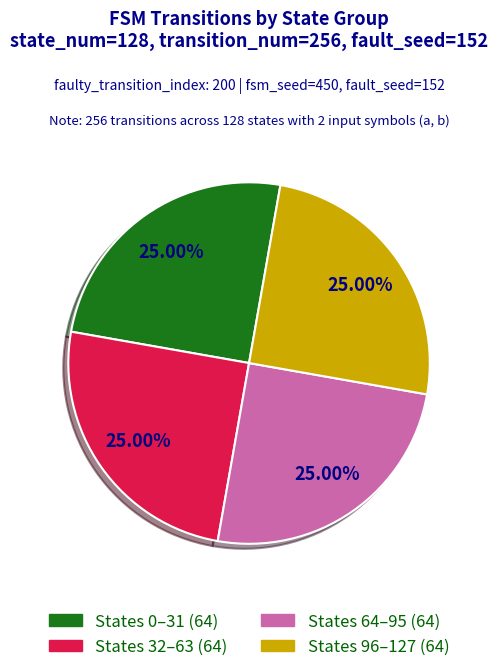

Does any single category account for the majority?

No